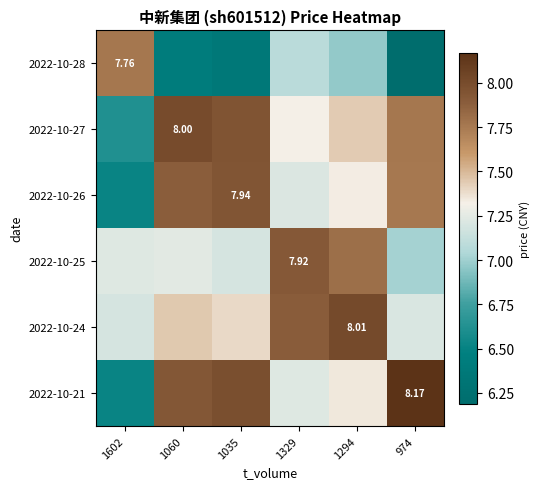

At which label does 2022-10-26 reach its peak?

1035